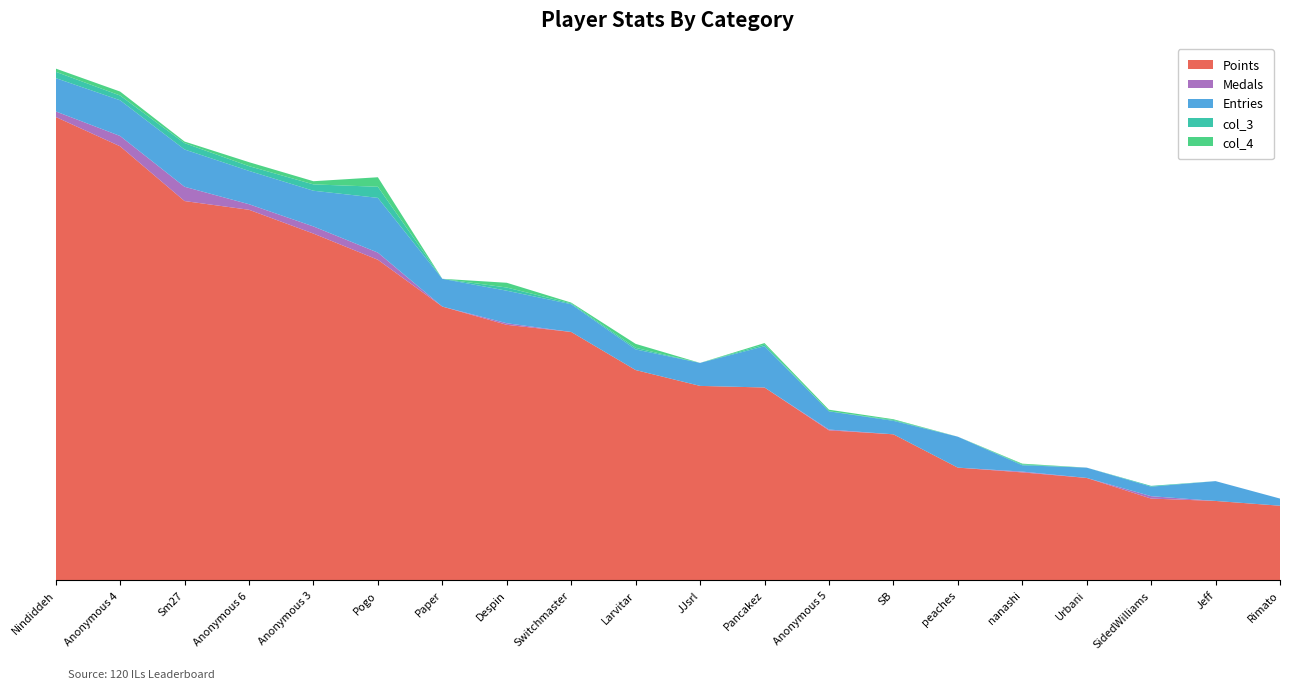

Reading right to left, extract all data points from this chart.

Points: Rimato=94	Jeff=100	SidedWilliams=103	Urbani=129	nanashi=136	peaches=142	SB=184	Anonymous 5=189	Pancakez=243	JJsrl=245	Larvitar=265	Switchmaster=313	Despin=322	Paper=345	Pogo=404	Anonymous 3=437	Anonymous 6=467	Sm27=478	Anonymous 4=547	Nindiddeh=584
Medals: Rimato=0	Jeff=0	SidedWilliams=3	Urbani=0	nanashi=1	peaches=0	SB=0	Anonymous 5=1	Pancakez=0	JJsrl=0	Larvitar=0	Switchmaster=0	Despin=2	Paper=0	Pogo=9	Anonymous 3=9	Anonymous 6=7	Sm27=18	Anonymous 4=13	Nindiddeh=7
Entries: Rimato=9	Jeff=25	SidedWilliams=12	Urbani=13	nanashi=8	peaches=39	SB=17	Anonymous 5=23	Pancakez=52	JJsrl=29	Larvitar=26	Switchmaster=35	Despin=41	Paper=35	Pogo=69	Anonymous 3=45	Anonymous 6=42	Sm27=47	Anonymous 4=45	Nindiddeh=42
col_3: Rimato=0	Jeff=0	SidedWilliams=1	Urbani=0	nanashi=1	peaches=0	SB=1	Anonymous 5=0	Pancakez=2	JJsrl=0	Larvitar=2	Switchmaster=1	Despin=4	Paper=0	Pogo=14	Anonymous 3=8	Anonymous 6=6	Sm27=8	Anonymous 4=6	Nindiddeh=8
col_4: Rimato=0	Jeff=0	SidedWilliams=0	Urbani=0	nanashi=1	peaches=0	SB=1	Anonymous 5=2	Pancakez=2	JJsrl=0	Larvitar=5	Switchmaster=1	Despin=6	Paper=0	Pogo=12	Anonymous 3=4	Anonymous 6=5	Sm27=2	Anonymous 4=5	Nindiddeh=4